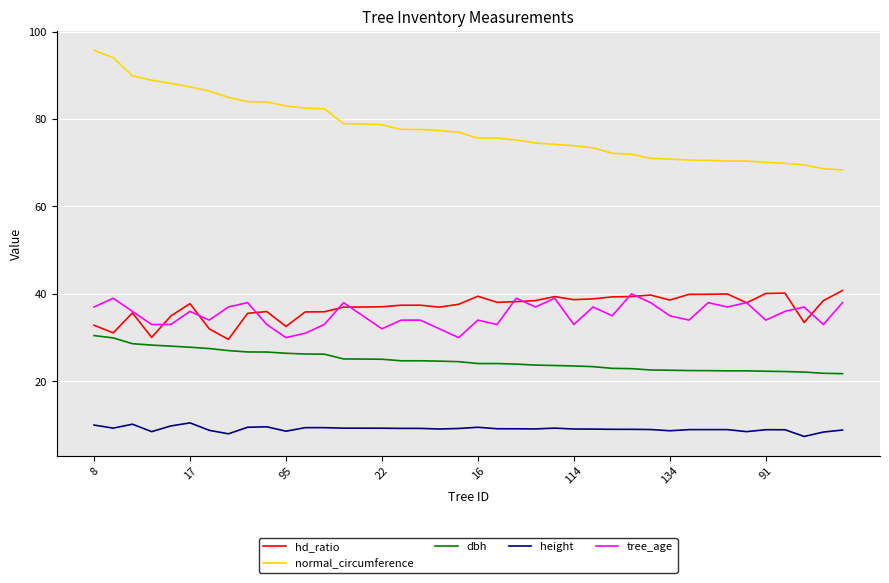

True or false: height and normal_circumference cross at least once.

False